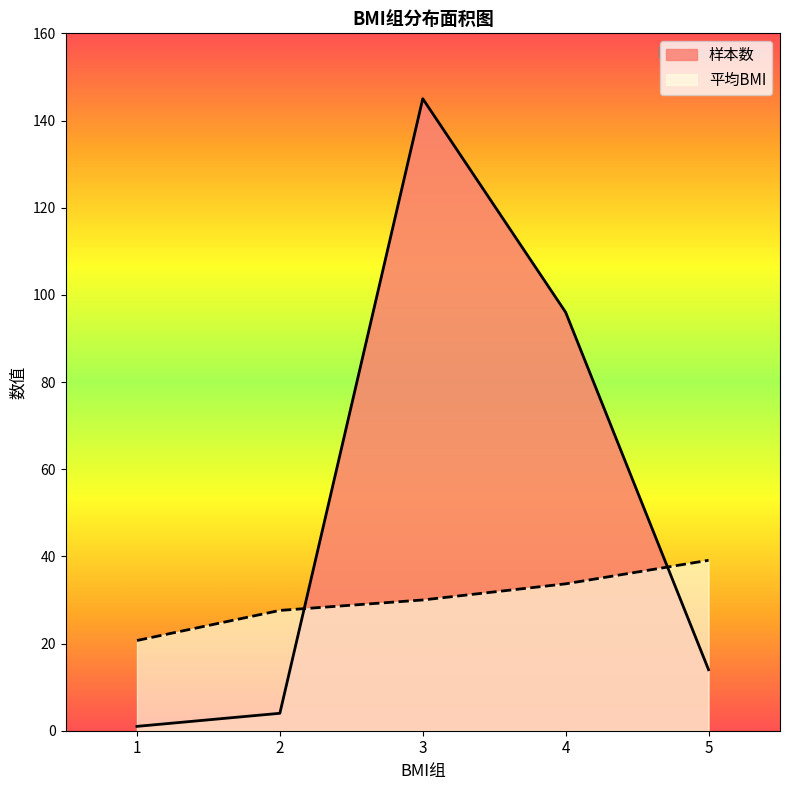

What is the difference between the 平均BMI values at 5 and 3?

9.1